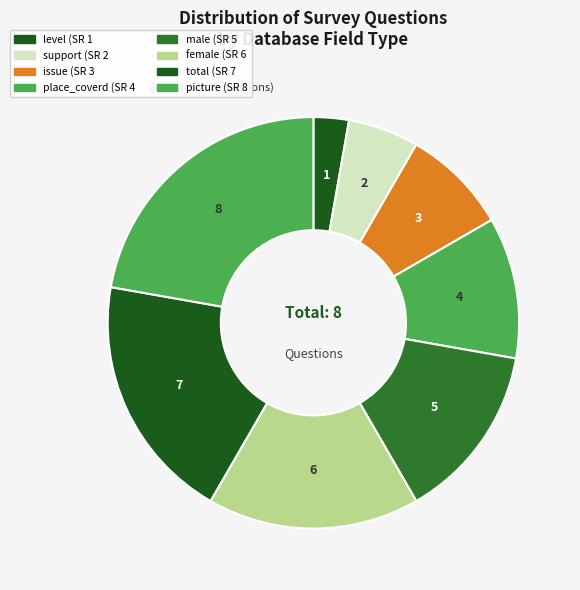

How many slices are in this pie chart?

8